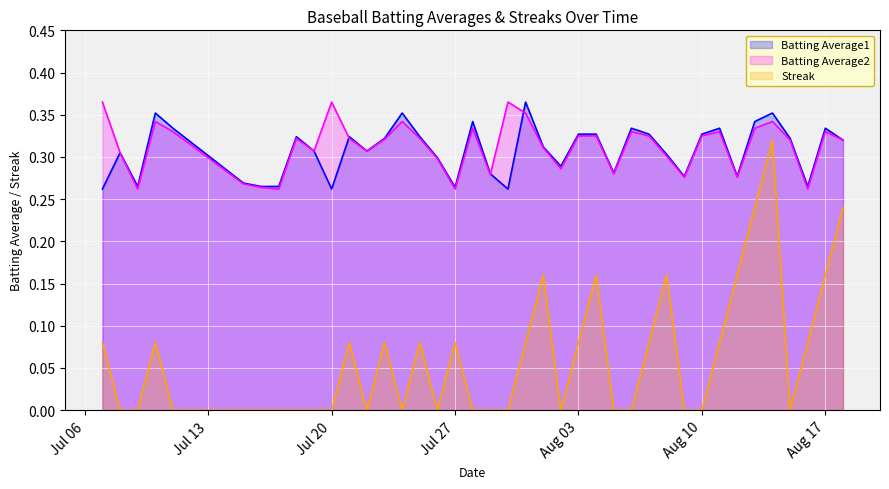

True or false: Batting Average1 and Streak cross at least once.

False